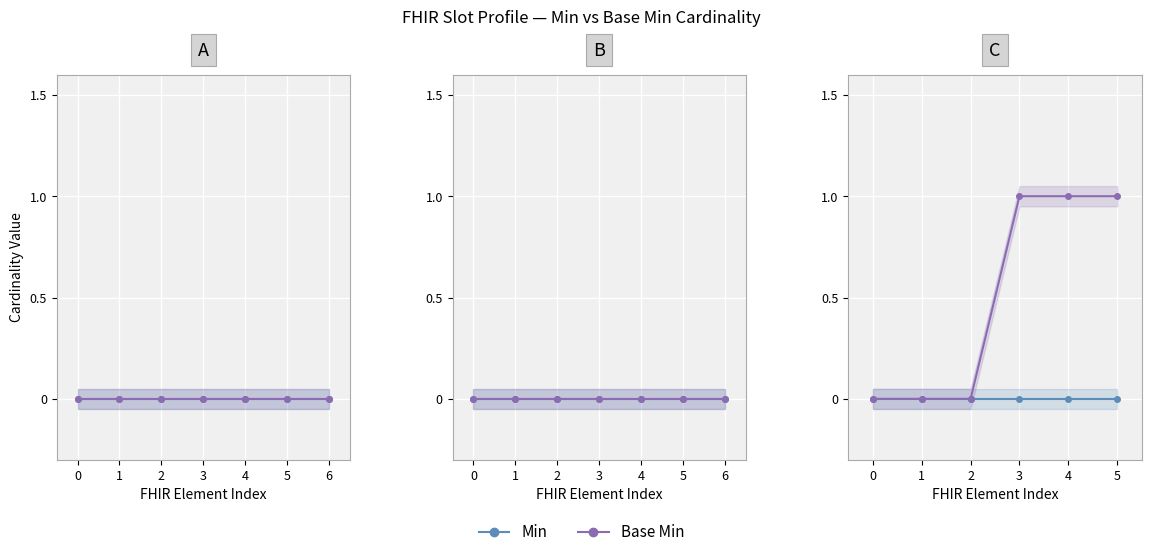

The value of Base Min at 0 is 0. True or false?

True